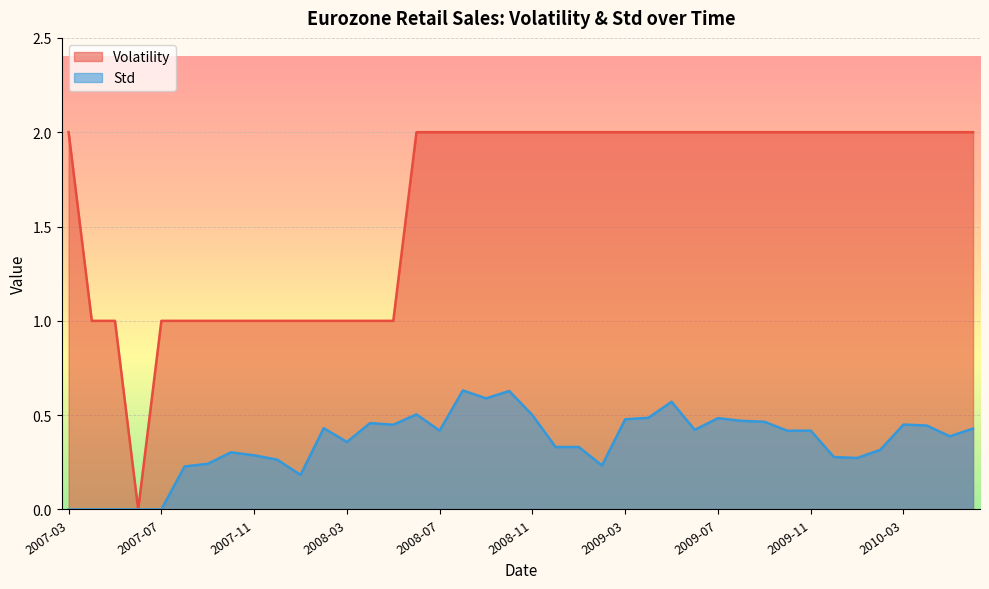

What value does the Volatility series have at 2007-09?

1.0